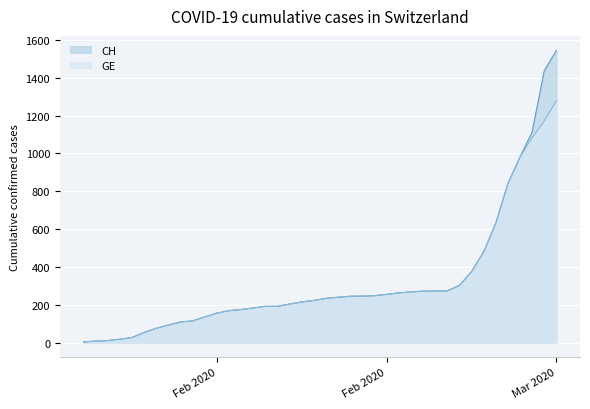

Does the chart display data point markers on the line(s)?

No